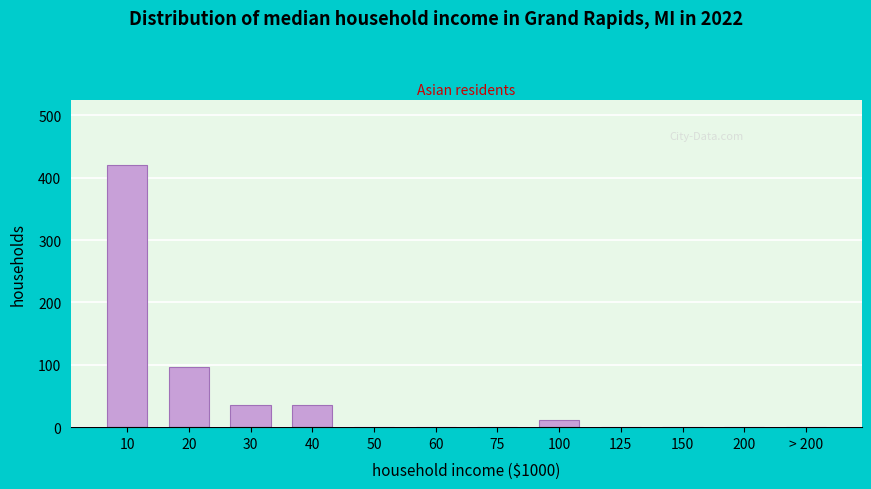

Reading left to right, what are all the values shown in this chart?

10=420	20=96	30=36	40=36	50=0	60=0	75=0	100=12	125=0	150=0	200=0	> 200=0